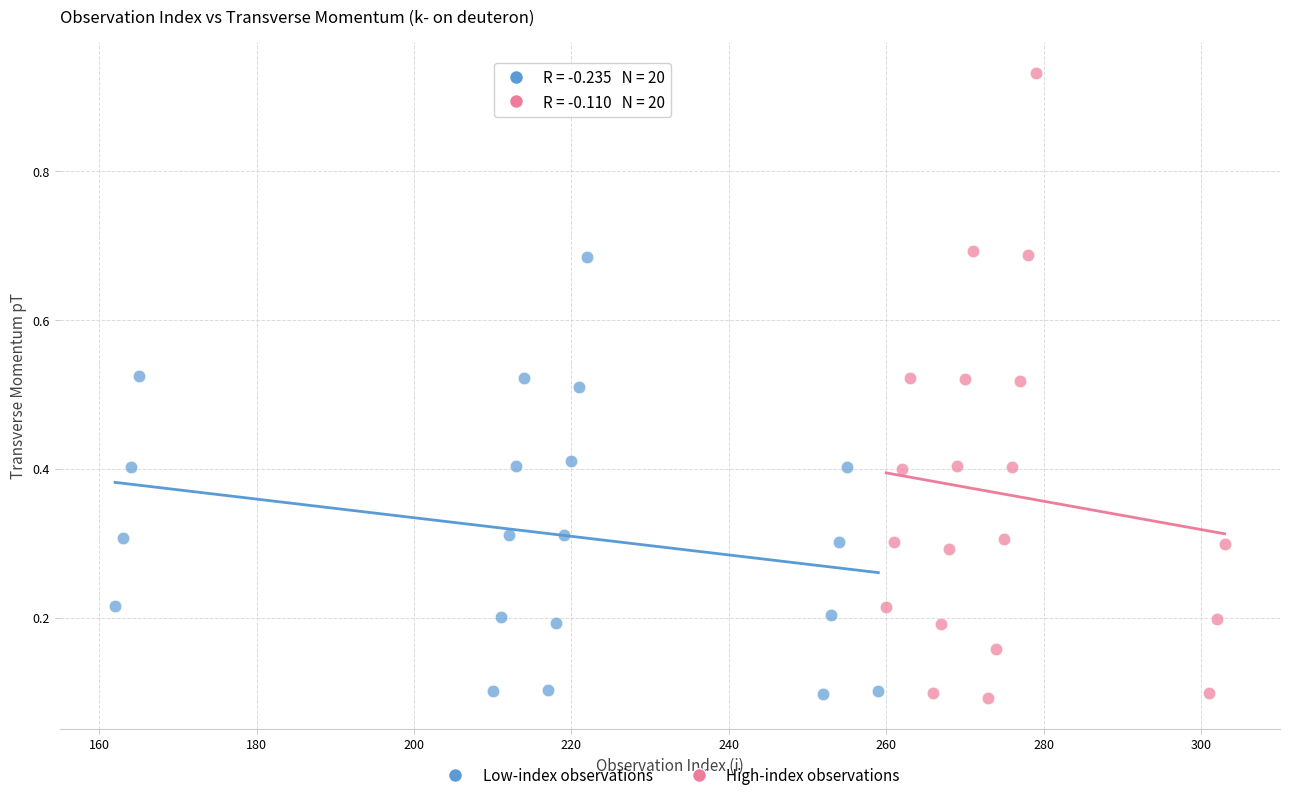

Which series reaches the maximum Y coordinate?

High-index observations